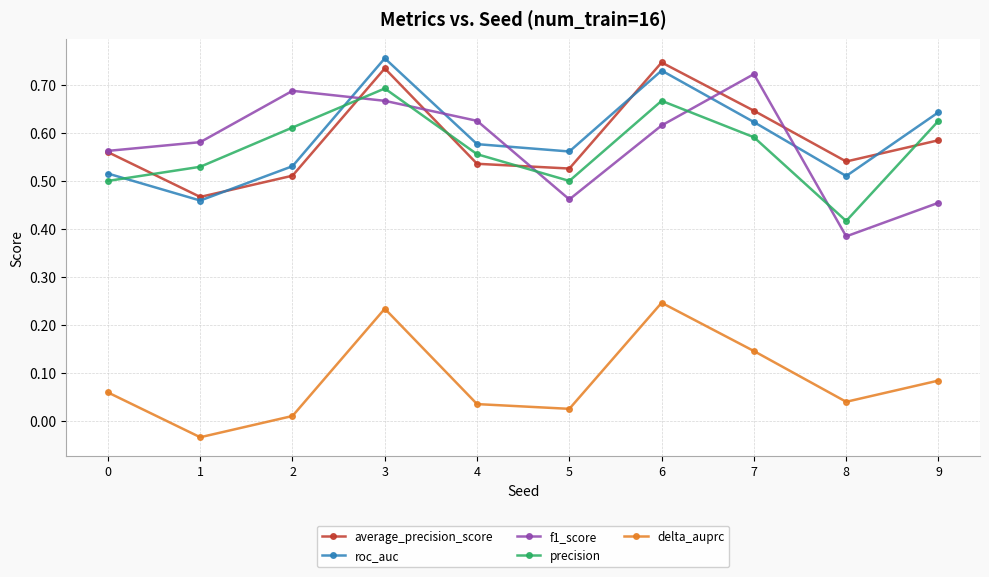

What are all the series names shown in the legend?

average_precision_score, roc_auc, f1_score, precision, delta_auprc